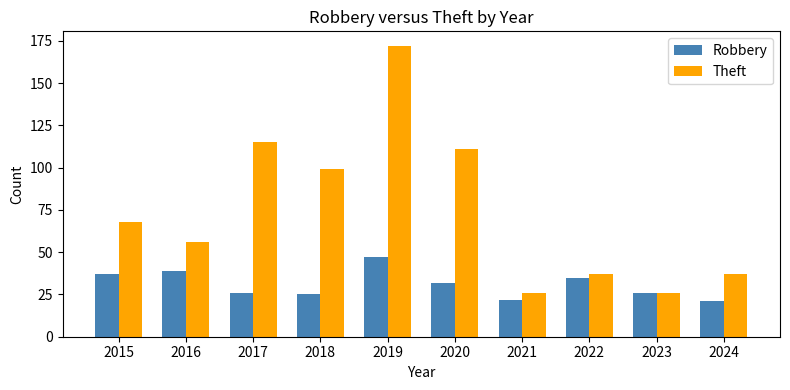

List the series in order of their peak value, highest first.

Theft, Robbery